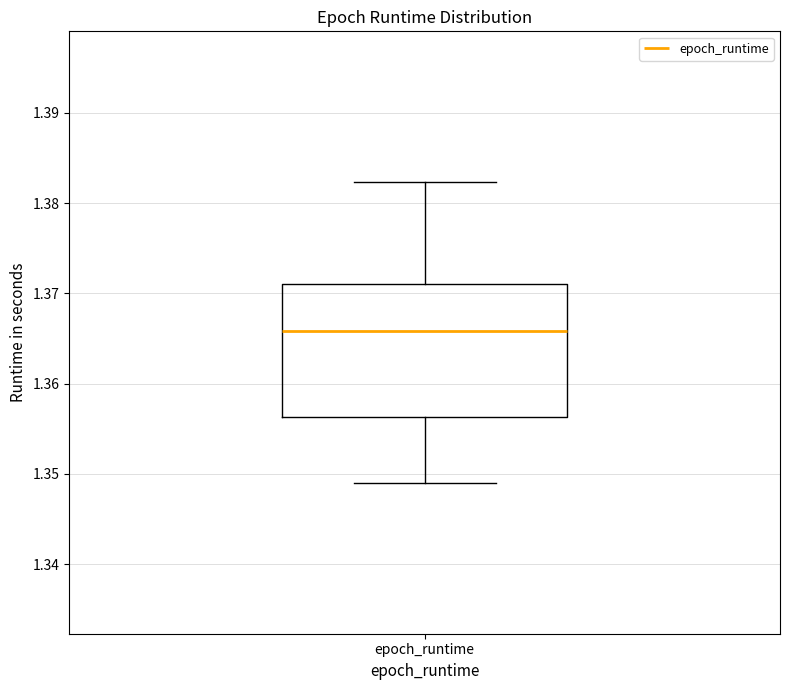

Transcribe this box plot: give where the median line is, the range the box spans, and where the two whiskers end, as read against the y-axis. The values are not printed on the chart, so give them approximately, as read against the axis.

median 1.366, box 1.356 to 1.371, whiskers 1.349 to 1.382